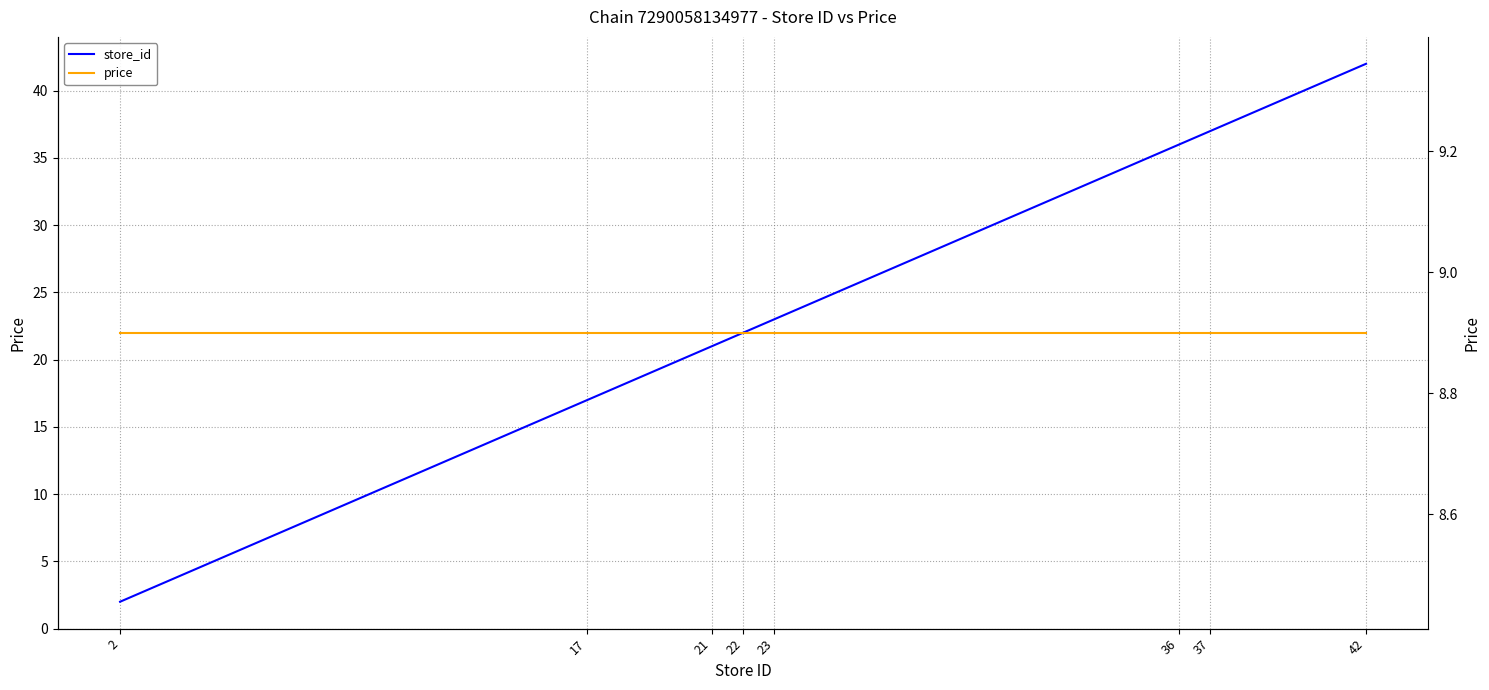

Reading left to right, list all the values displayed in this chart.

store_id: 2.0	17.0	21.0	22.0	23.0	36.0	37.0	42.0
price: 8.9	8.9	8.9	8.9	8.9	8.9	8.9	8.9